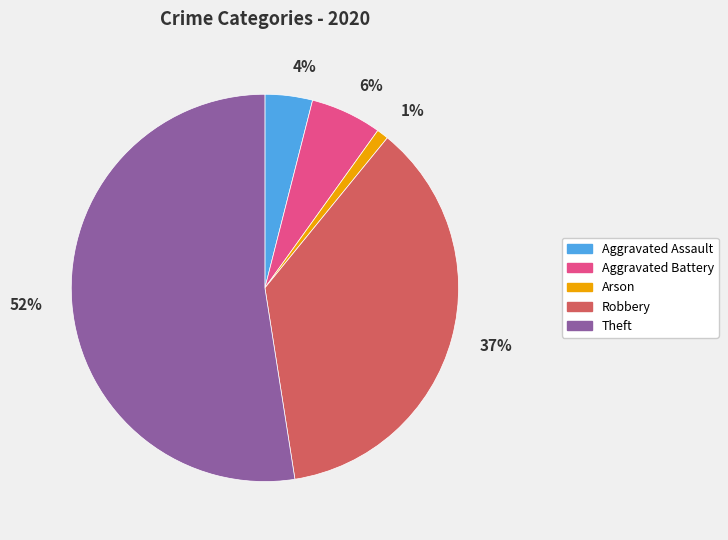

Count the number of slices in the pie.

5